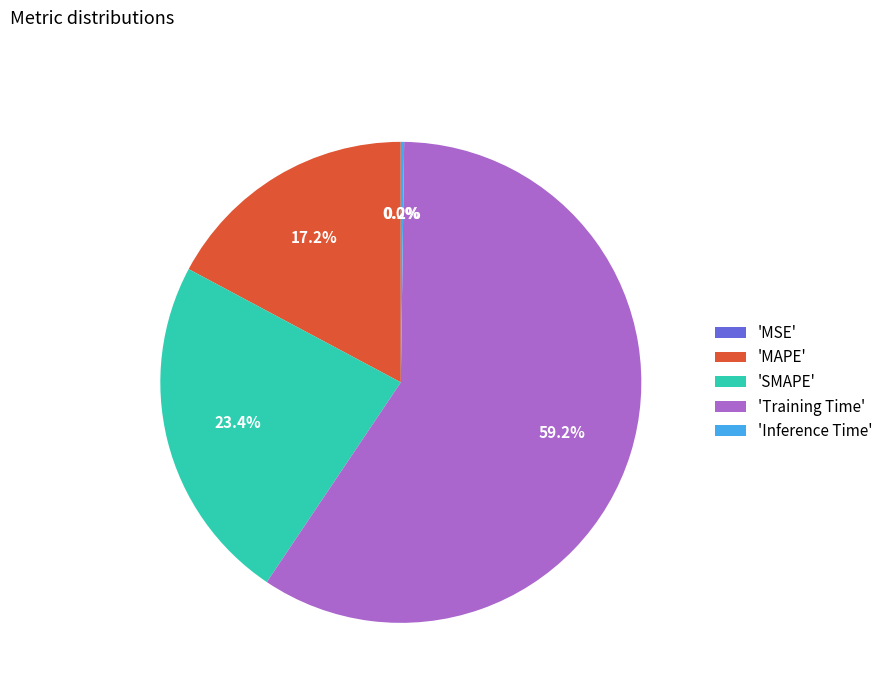

Is there any slice that represents more than half of the pie?

Yes